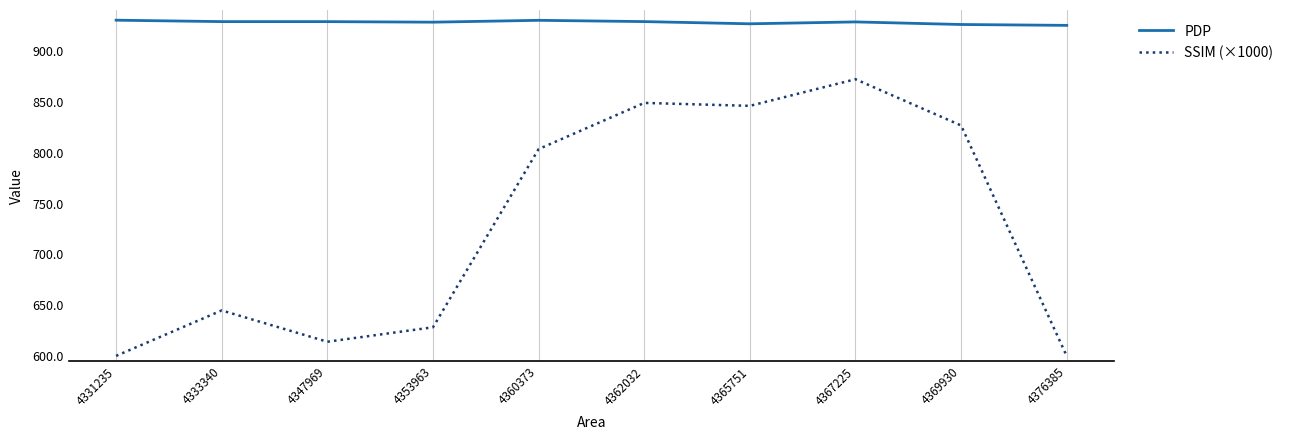

The value of PDP at 4360373 is 929.8. True or false?

True